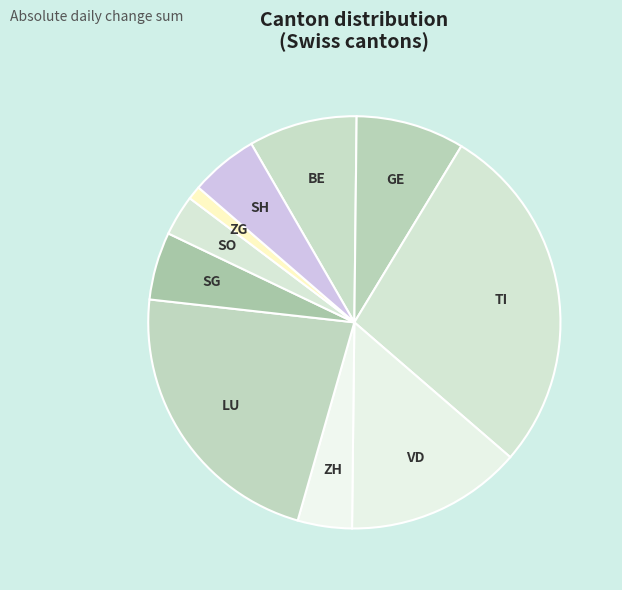

How many segments does this pie chart have?

10